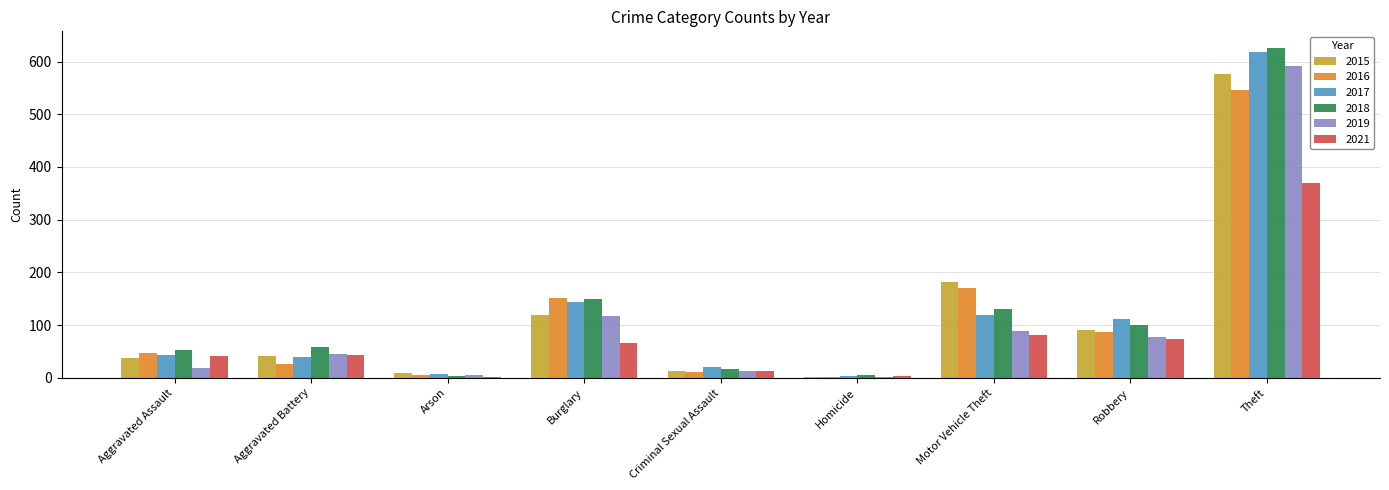

What is the sum of all 2019 values?

957